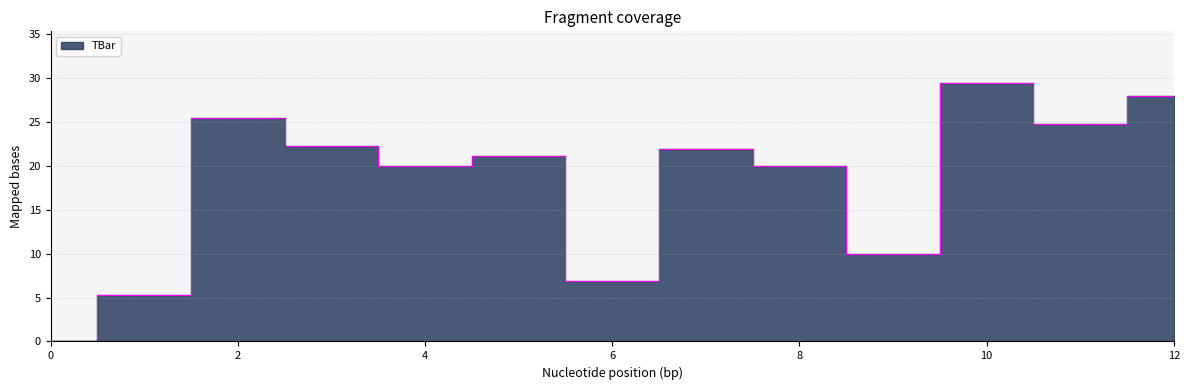

Rank the categories by value from highest to lowest.

10, 12, 2, 11, 3, 7, 5, 4, 8, 9, 6, 1, 0